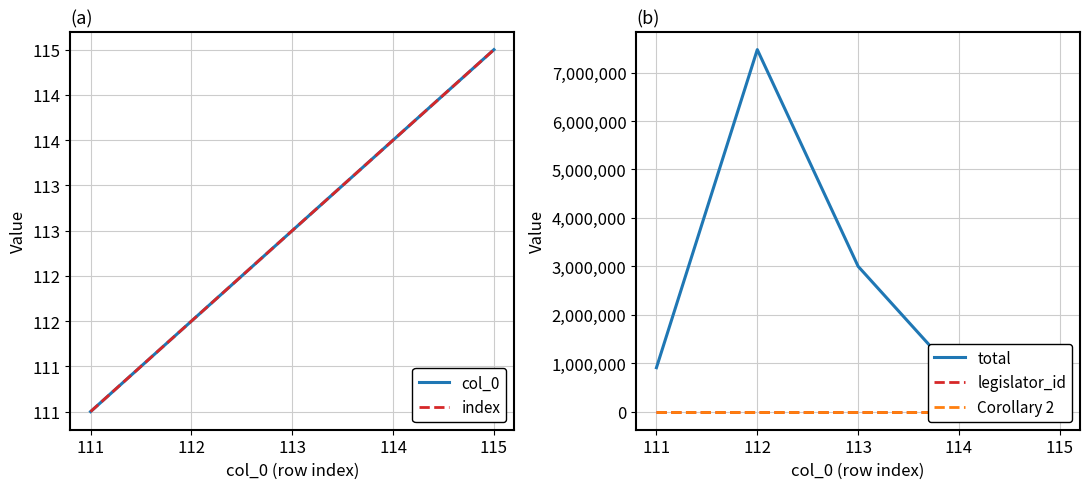

In total, how many points are higher than both neighbors (excluding endpoints)?

1